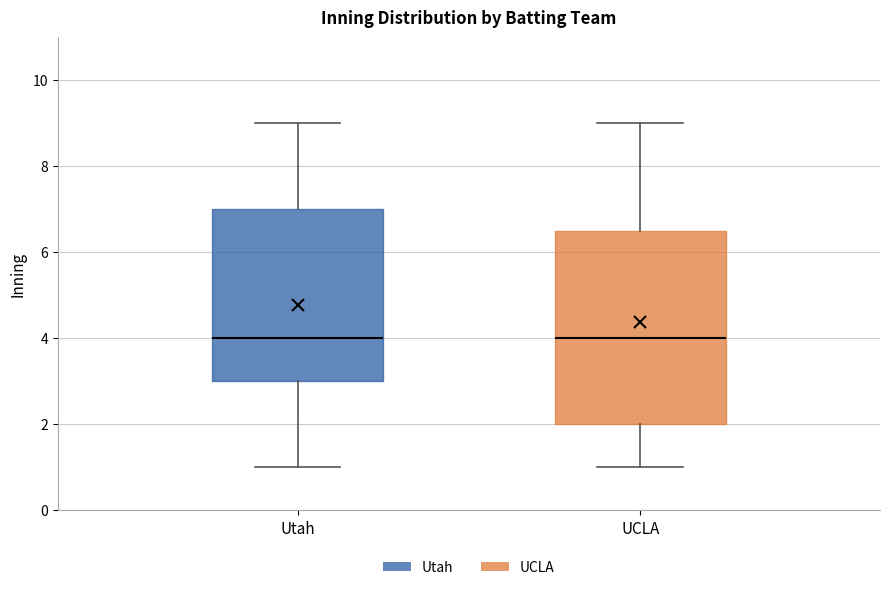

Reading left to right, read every box against the y-axis: the position of its median line, the range the box covers, and the ends of its whiskers. The values are not printed on the chart, so give them approximately, as read against the axis.

Utah: median 4.0, box 3.0 to 7.0, whiskers 1.0 to 9.0
UCLA: median 4.0, box 2.0 to 6.6, whiskers 1.0 to 9.0